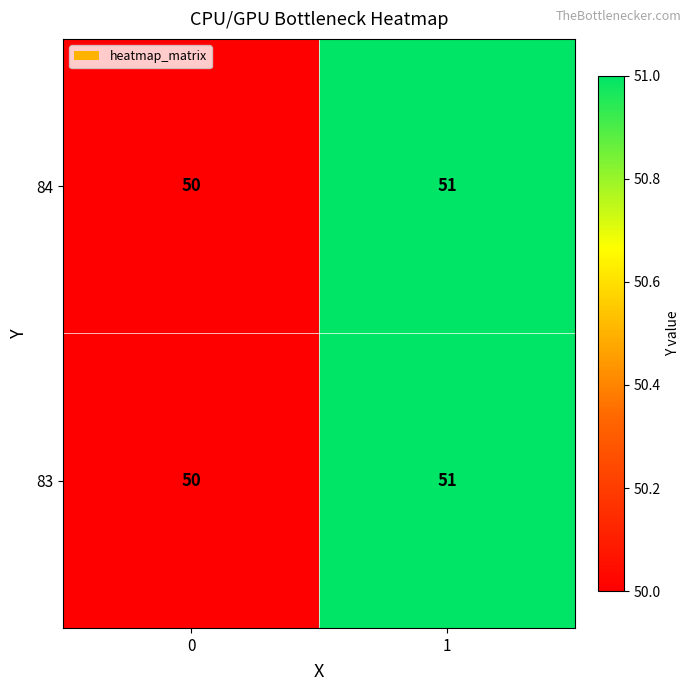

What value does the 83 series have at 0?

50